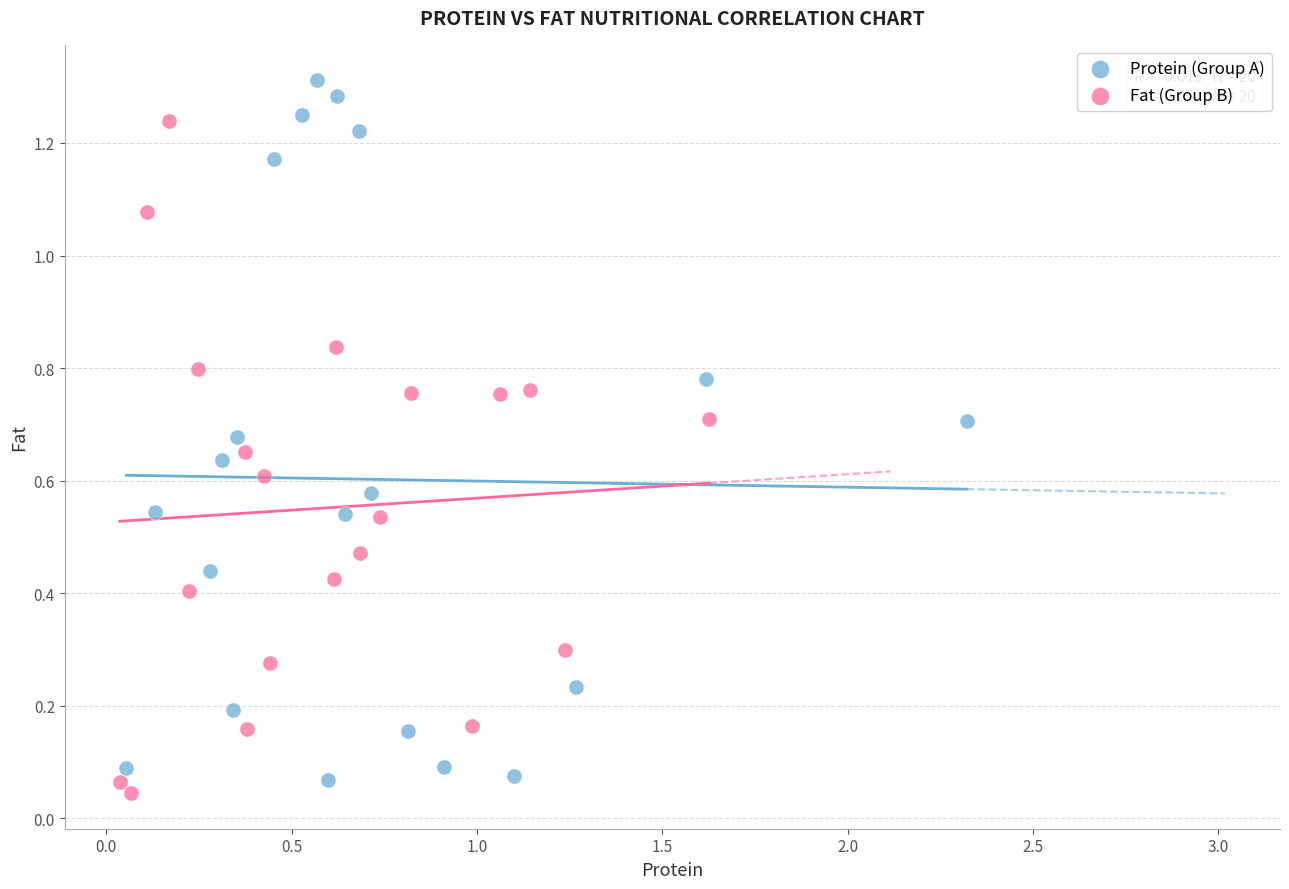

Which series has the largest Y range (max minus min)?

Protein (Group A)